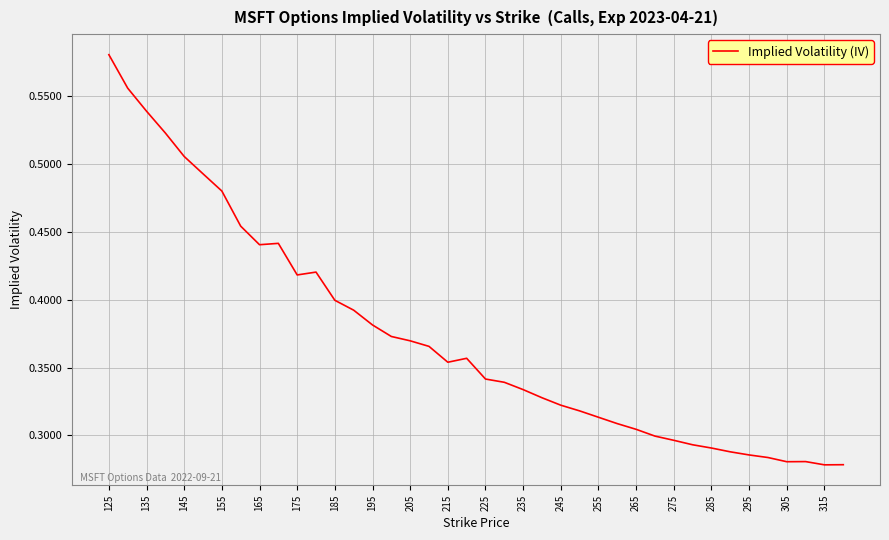

At which category does the chart reach its peak across all series?

125